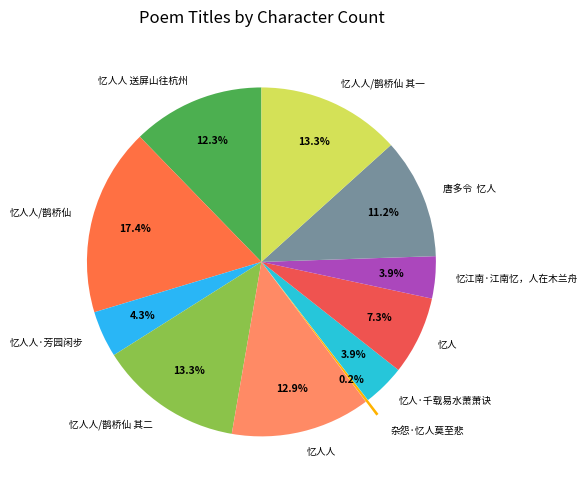

What percentage do 忆江南·江南忆，人在木兰舟 and 唐多令 忆人 together represent?

15.1%